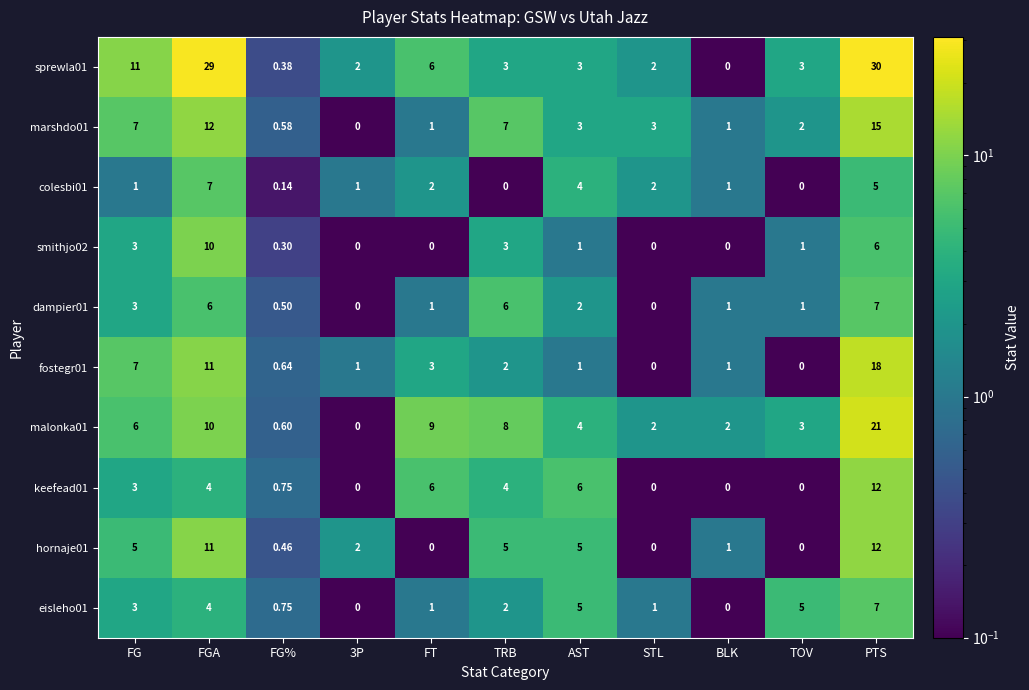

At which label does fostegr01 first exceed 1?

FG